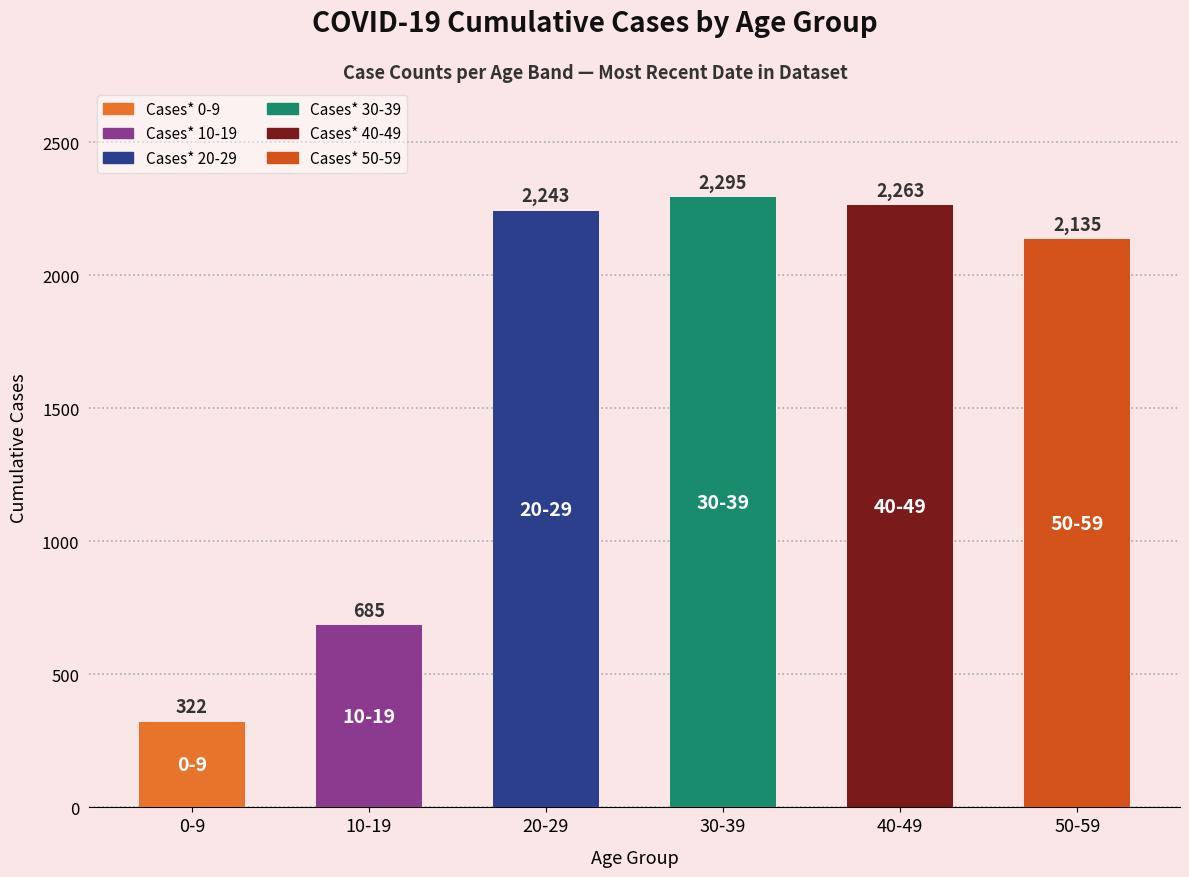

What is the value of the 3rd bar from the left?

2243